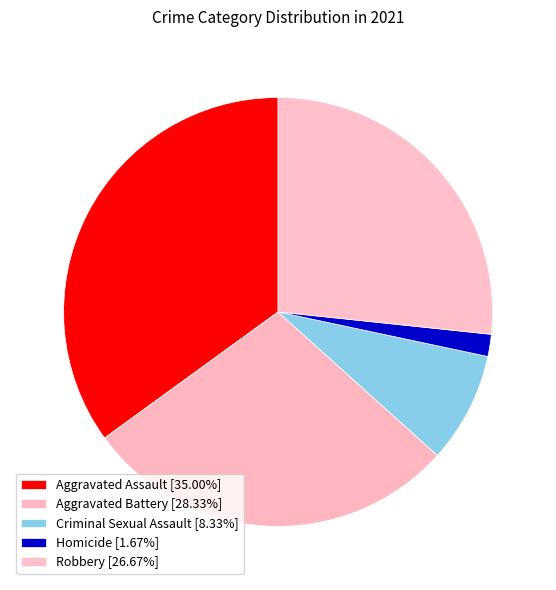

Count the number of slices in the pie.

5